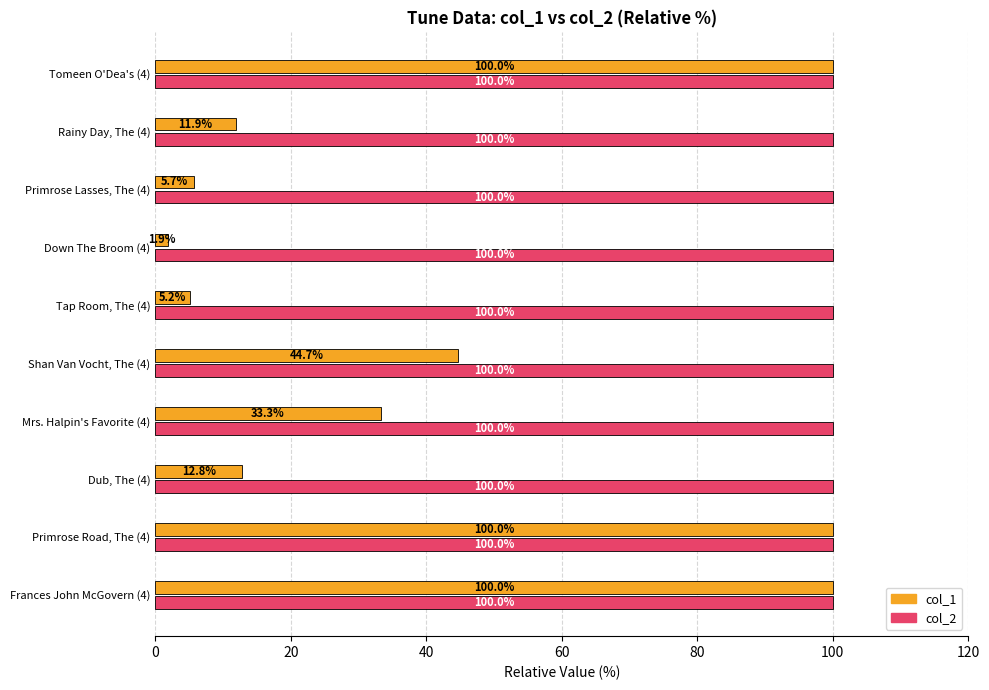

What is the total value across all series at Mrs. Halpin's Favorite (4)?

133.3